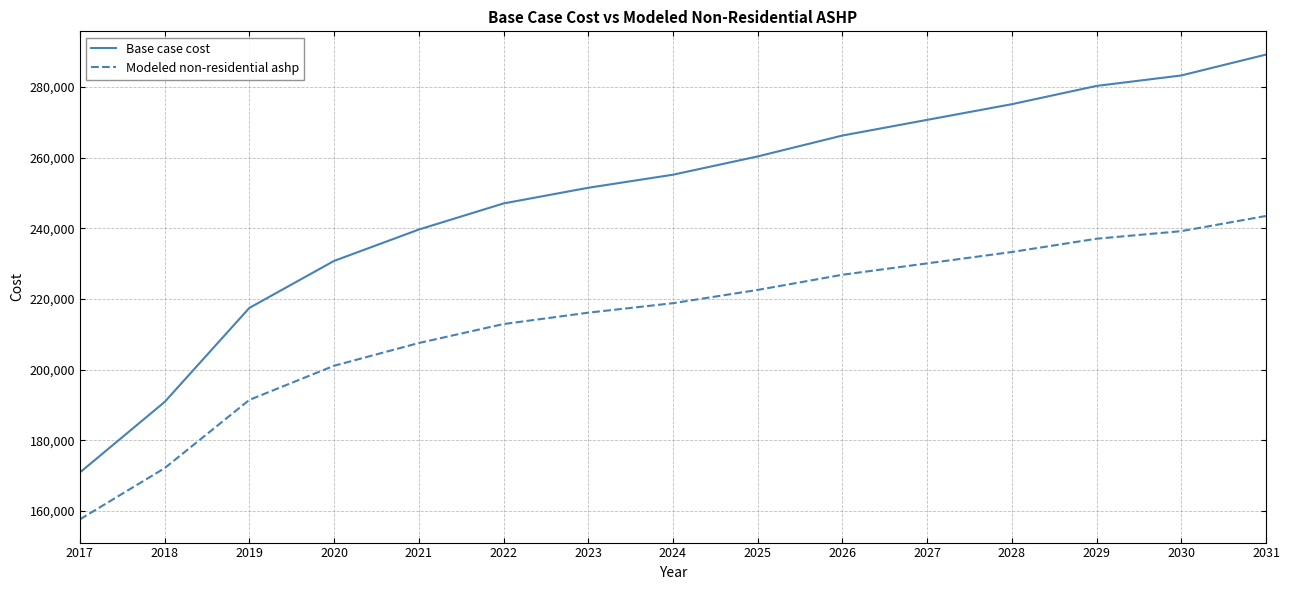

What is the difference between the second highest and second lowest values in the Modeled non-residential ashp series?

67096.1